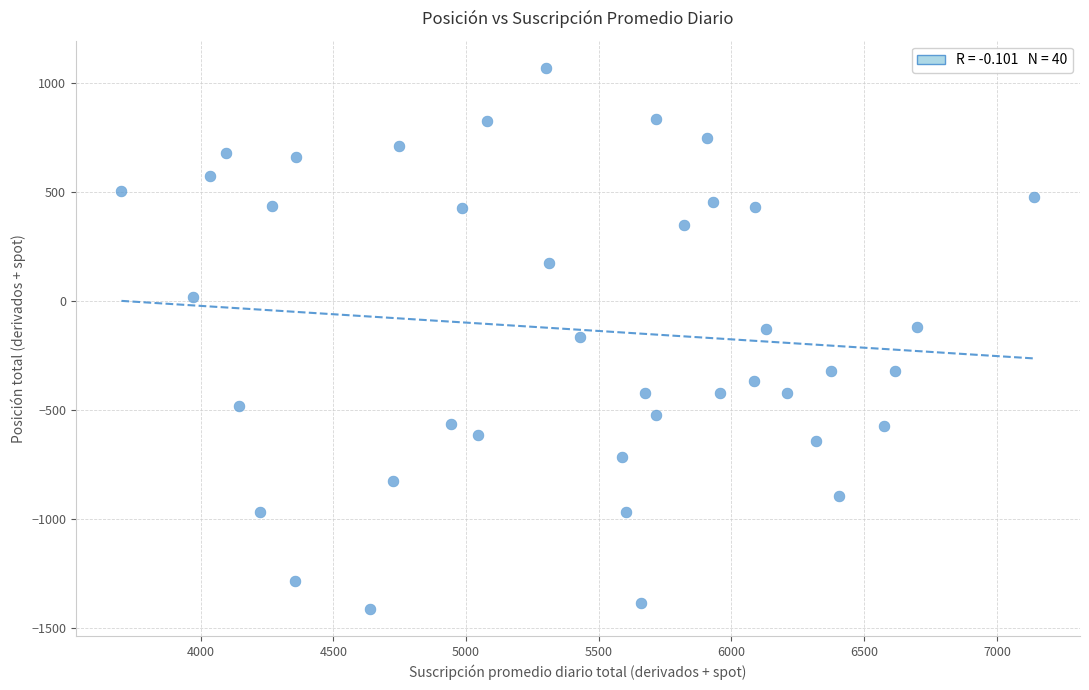

What is the range of Y values (max minus min)?

2482